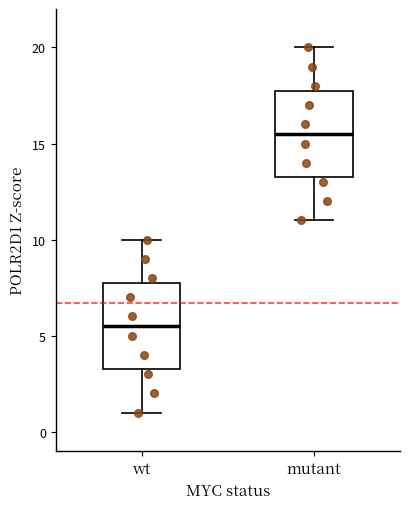

Which box's median line is the highest?

mutant